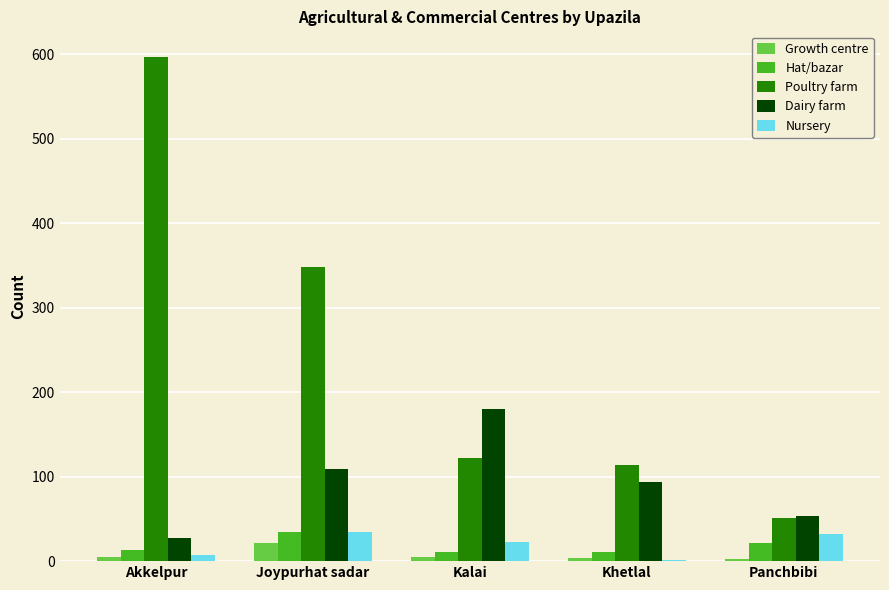

What is the sum of the Nursery values at Akkelpur and Panchbibi?

39